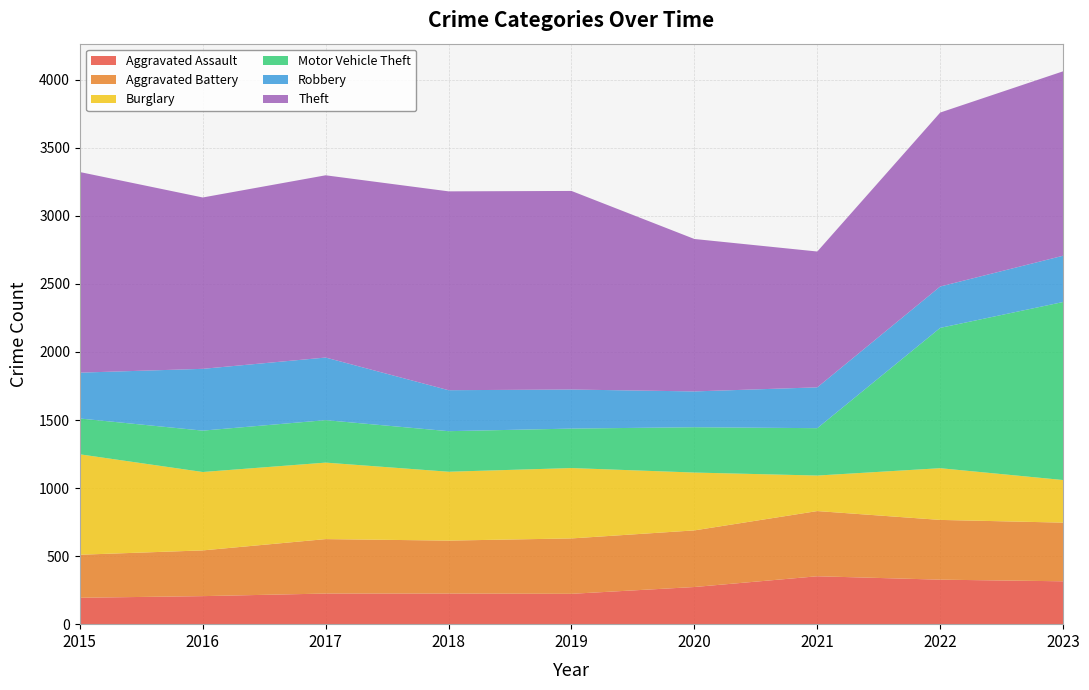

Reading right to left, extract all data points from this chart.

Aggravated Assault: 315	327	352	273	223	225	225	206	194
Aggravated Battery: 431	439	479	416	407	389	400	336	316
Burglary: 313	380	261	425	517	506	562	576	738
Motor Vehicle Theft: 1308	1031	348	333	290	298	312	304	263
Robbery: 340	304	300	263	287	301	460	454	337
Theft: 1355	1278	998	1120	1459	1461	1339	1259	1474